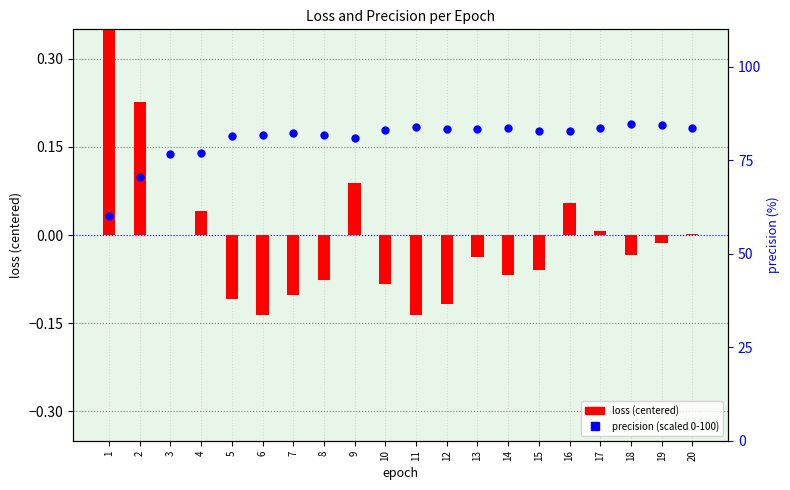

Is the value of loss (centered) at 19 greater than the value of precision (scaled 0-100) at 6?

No